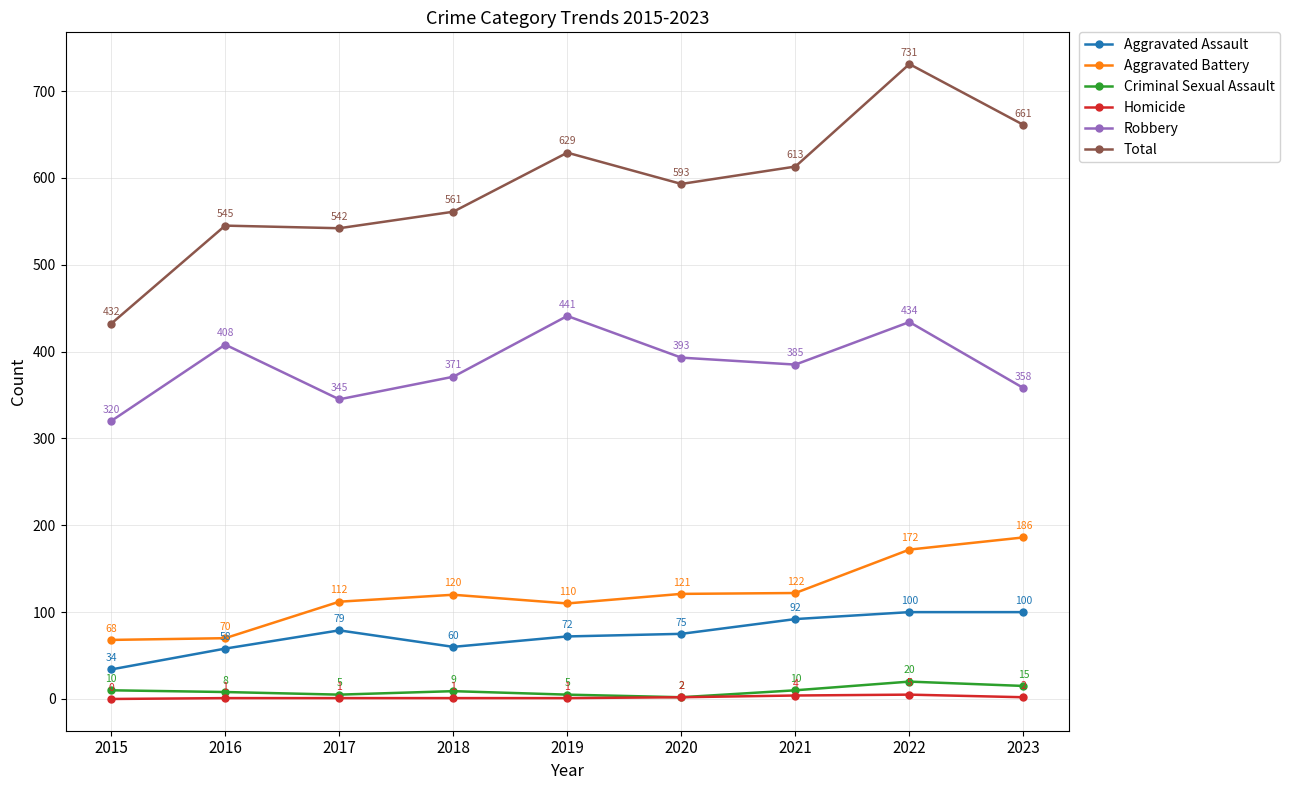

At which category does Aggravated Assault reach its first local peak?

2017